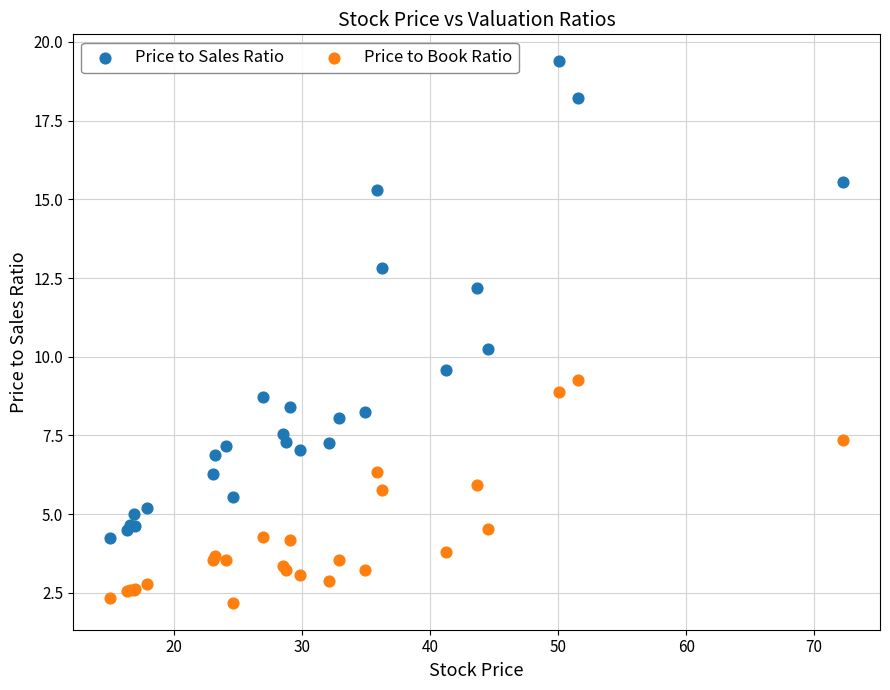

In the Price to Sales Ratio series, what Y value is closest to 11?

10.2